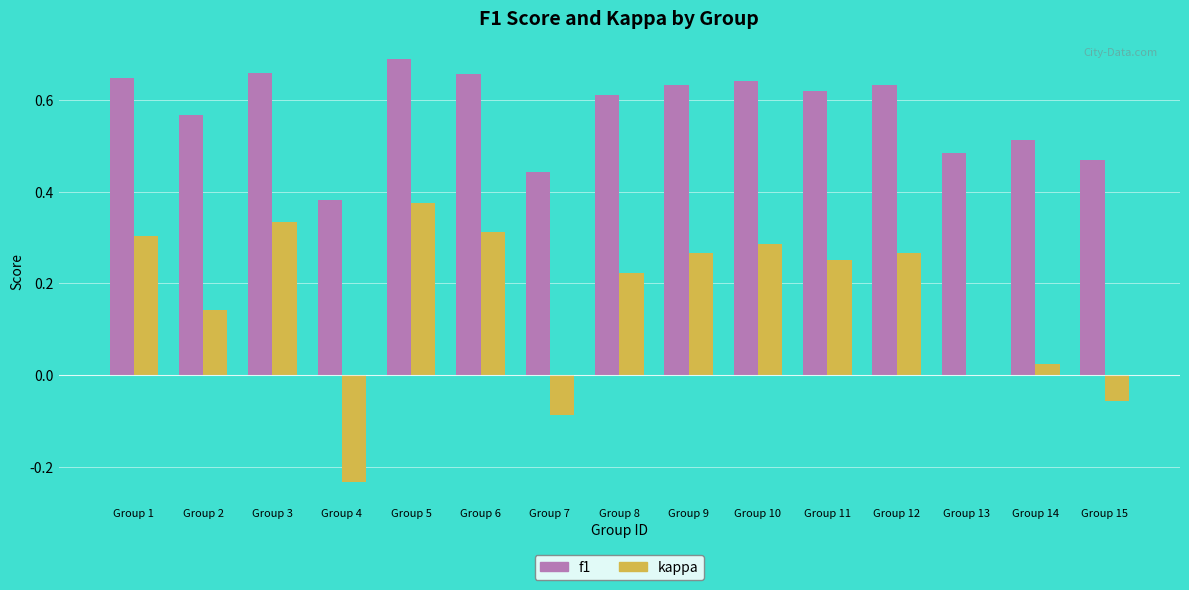

Between Group 1 and Group 2, which series saw the biggest shift?

kappa